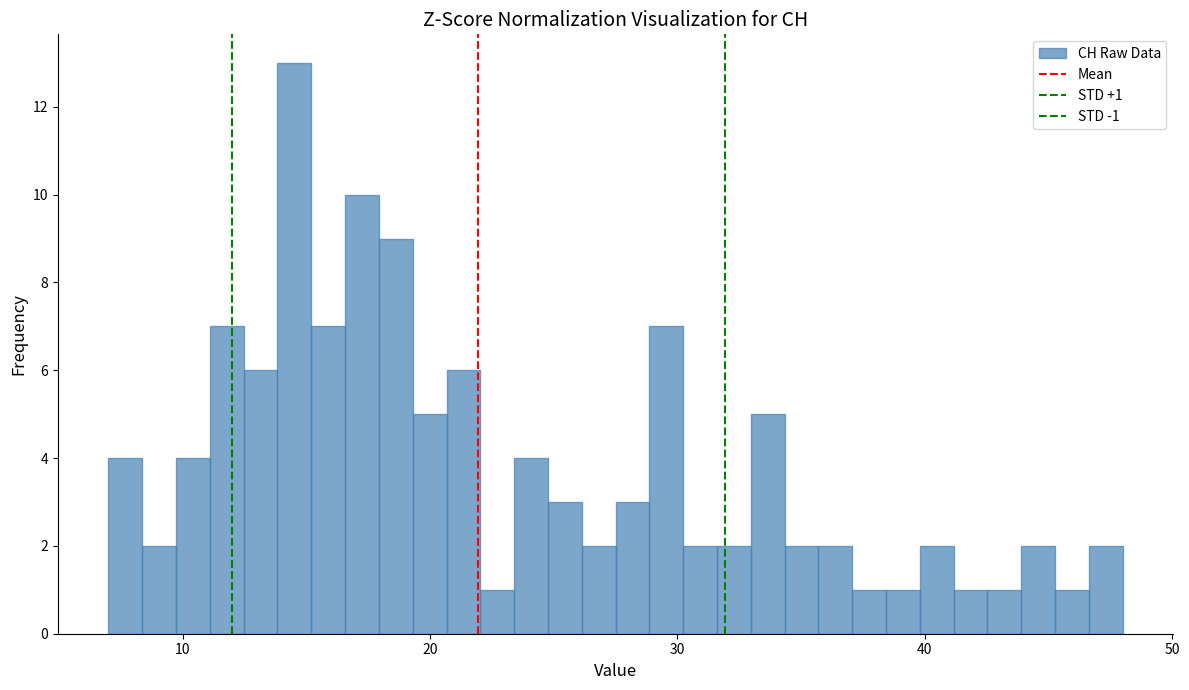

Around what value on the x-axis is the tallest bar? Give the approximate position of its centre, as read against the axis.

15